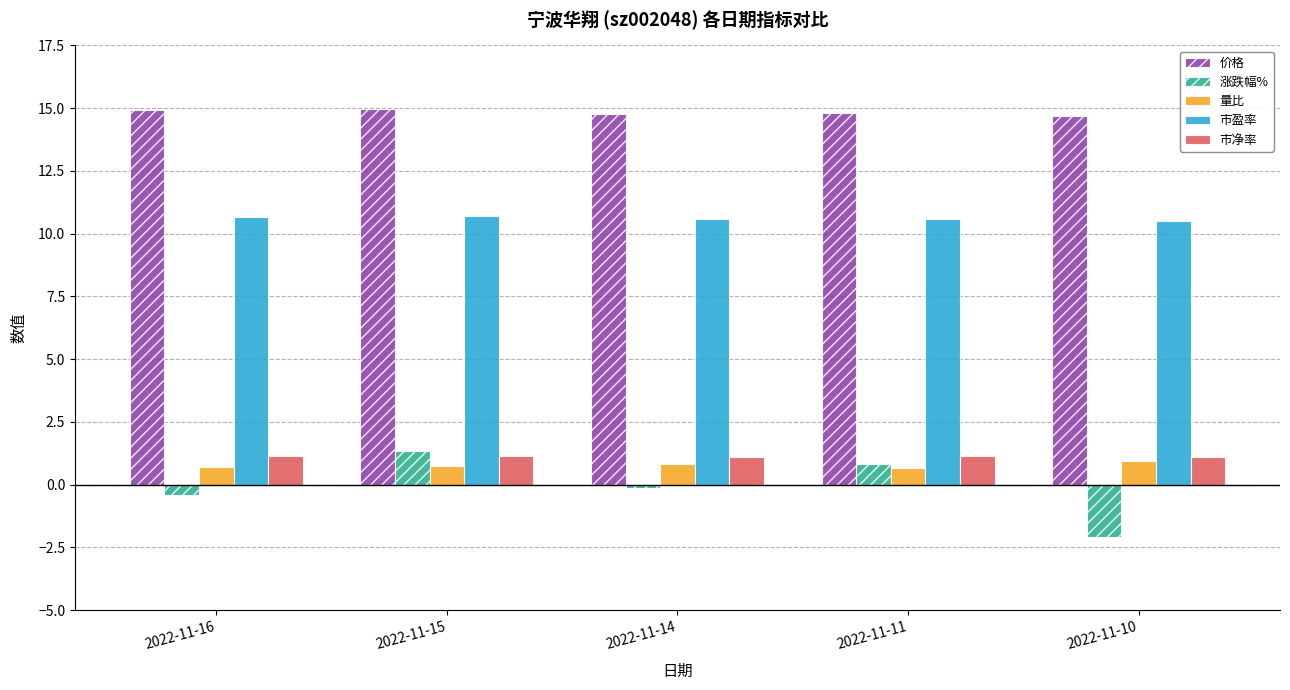

At which category does the chart reach its minimum across all series?

2022-11-10